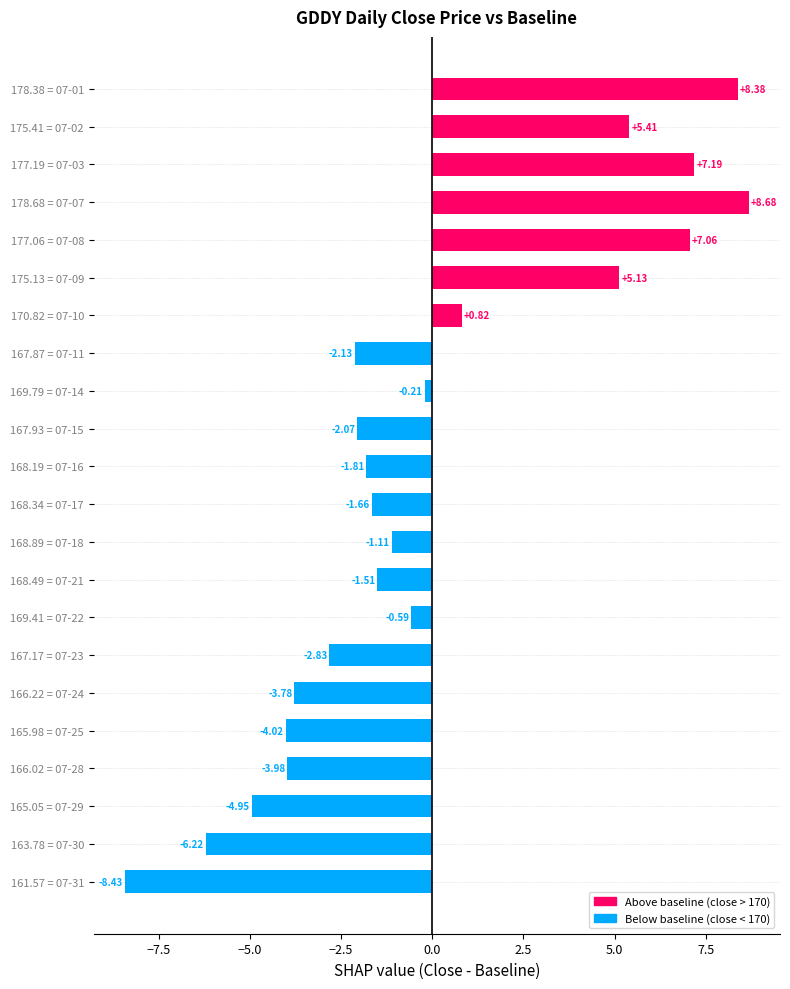

Rank the categories by value from lowest to highest.

07-31, 07-30, 07-29, 07-25, 07-28, 07-24, 07-23, 07-11, 07-15, 07-16, 07-17, 07-21, 07-18, 07-22, 07-14, 07-10, 07-09, 07-02, 07-08, 07-03, 07-01, 07-07